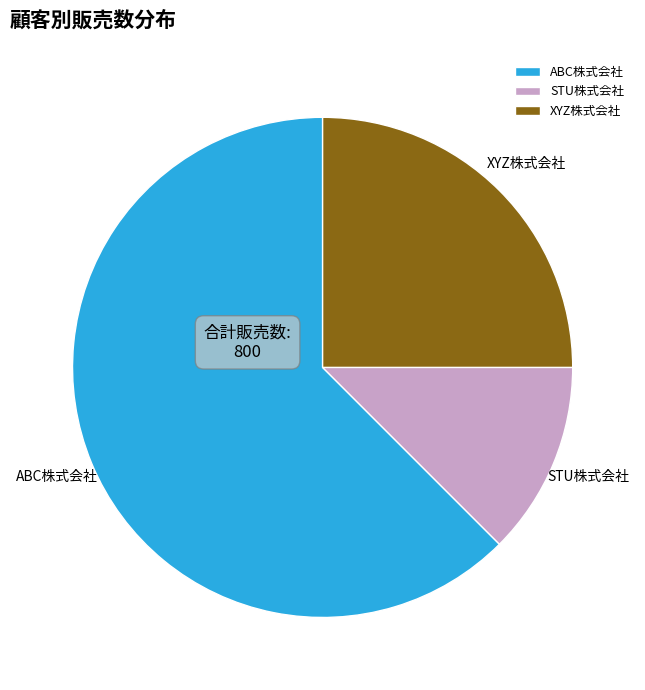

How many segments does this pie chart have?

3